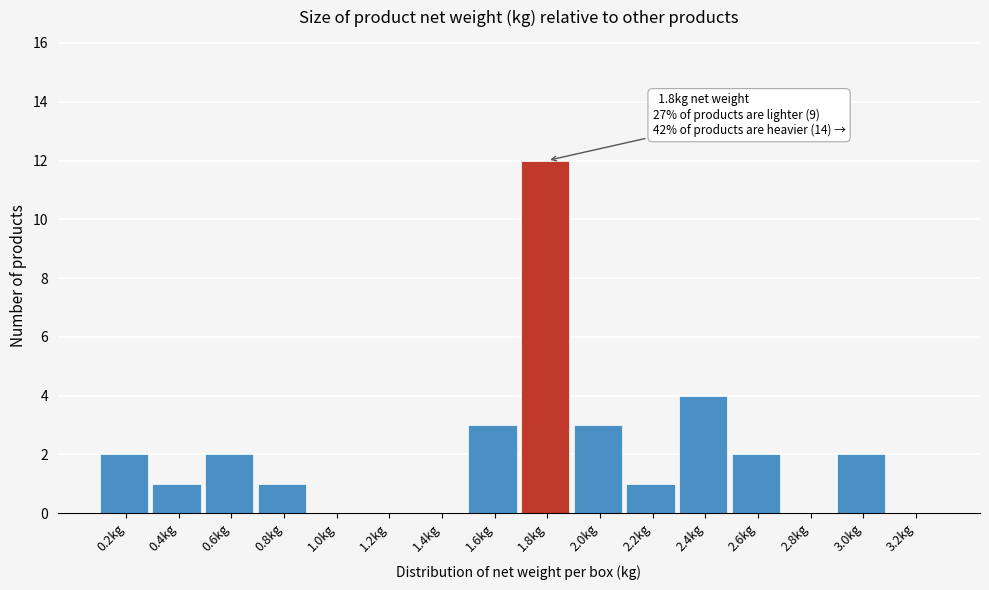

Reading right to left, list all the values displayed in this chart.

3.2kg=0	3.0kg=2	2.8kg=0	2.6kg=2	2.4kg=4	2.2kg=1	2.0kg=3	1.8kg=12	1.6kg=3	1.4kg=0	1.2kg=0	1.0kg=0	0.8kg=1	0.6kg=2	0.4kg=1	0.2kg=2